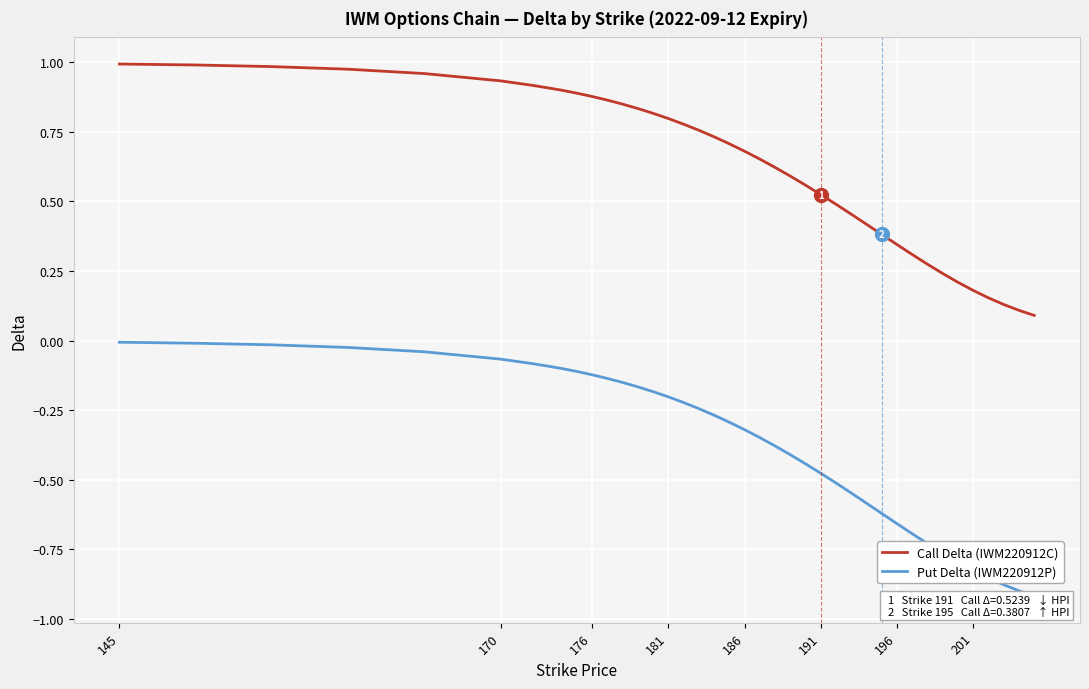

Does the chart display data point markers on the line(s)?

No